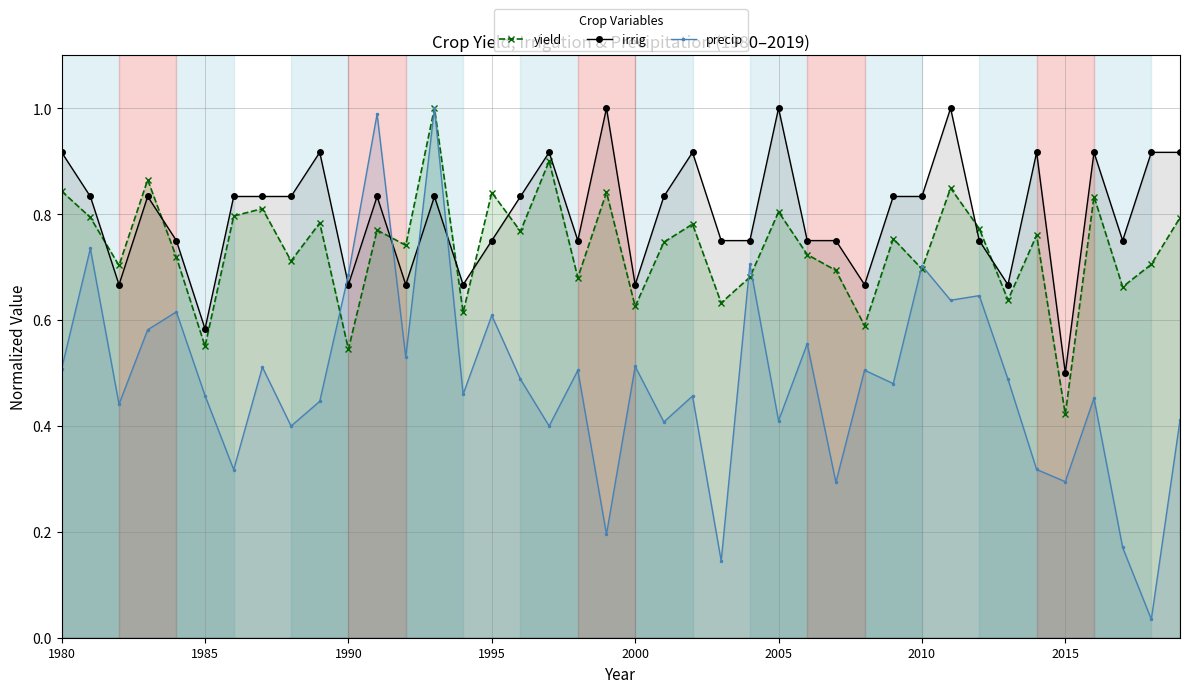

Where is irrig nearest to the value 0?

2015